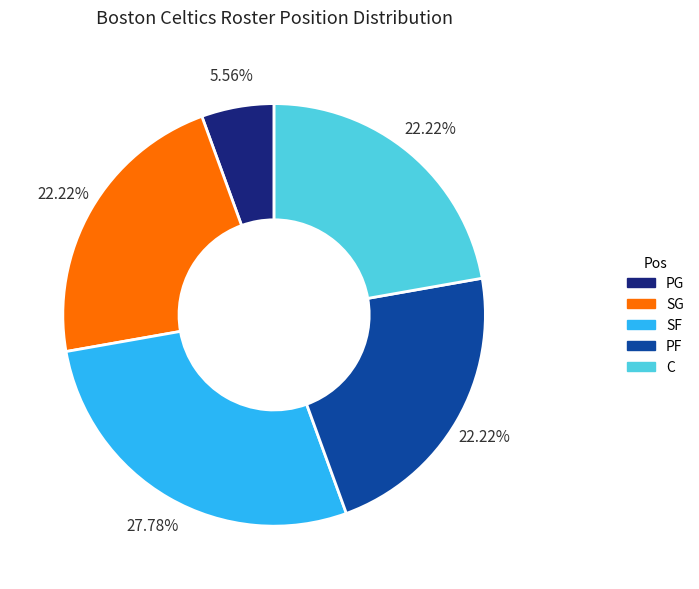

To the nearest percent, what is the average slice percentage?

20%